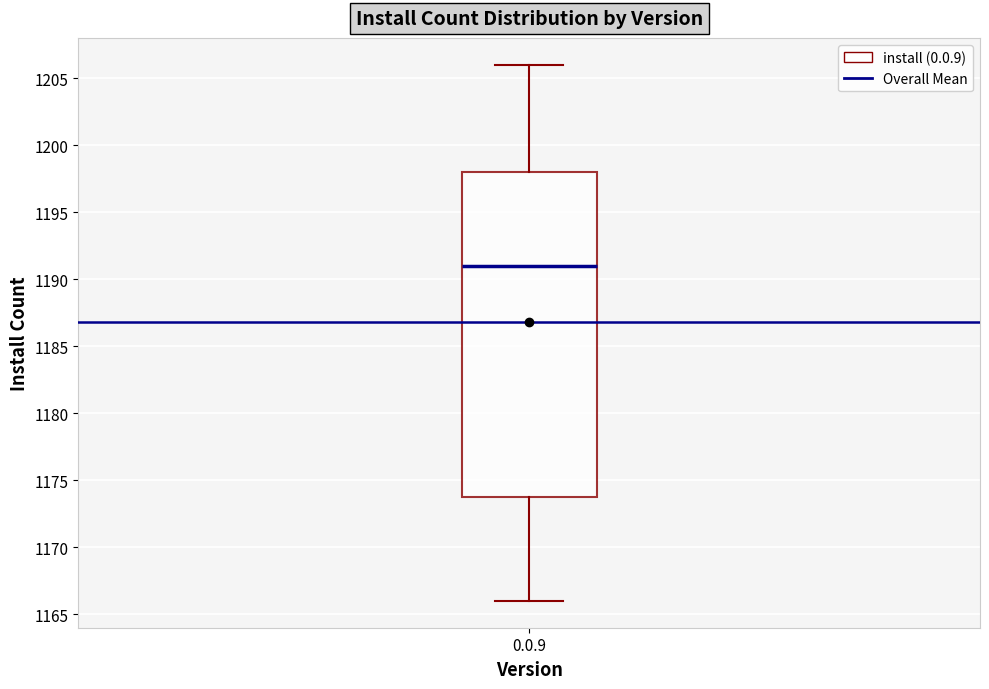

Where does the median line of the box for 0.0.9 sit on the y-axis? The values are not printed on the chart, so give them approximately, as read against the axis.

1191